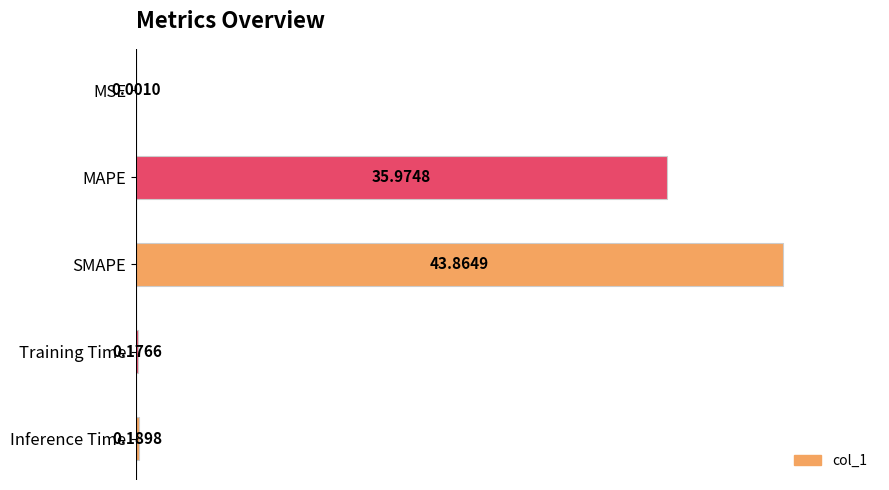

At which label is the value closest to 21?

MAPE